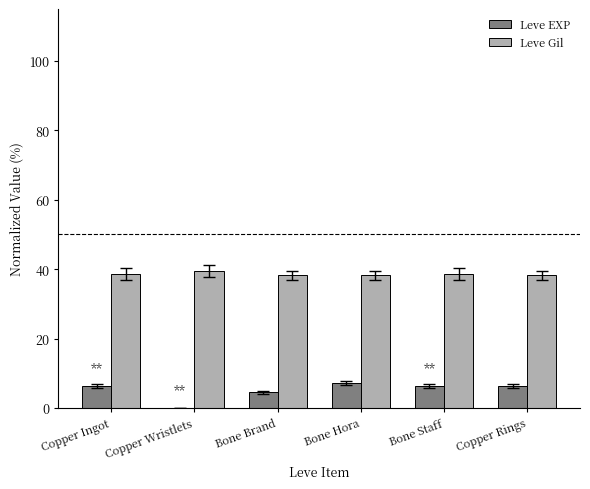

Is it true that Leve EXP equals 4.5 at Bone Brand?

True